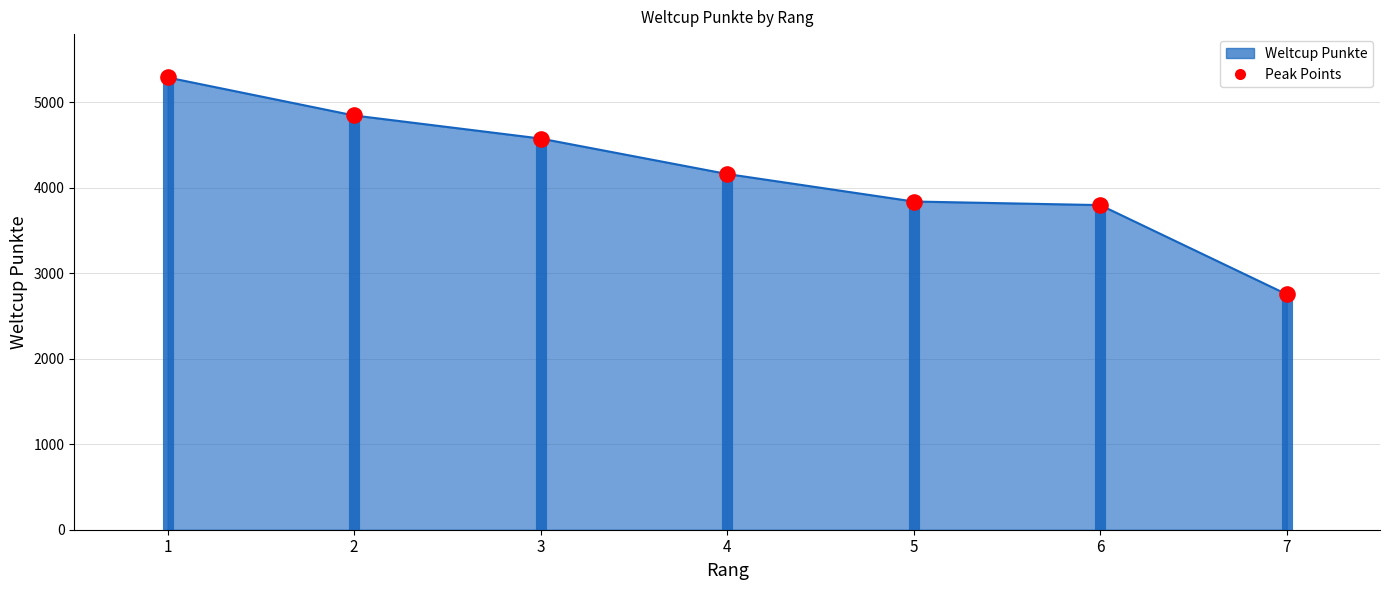

What is the ratio of the value at 2 to the value at 1?

0.9